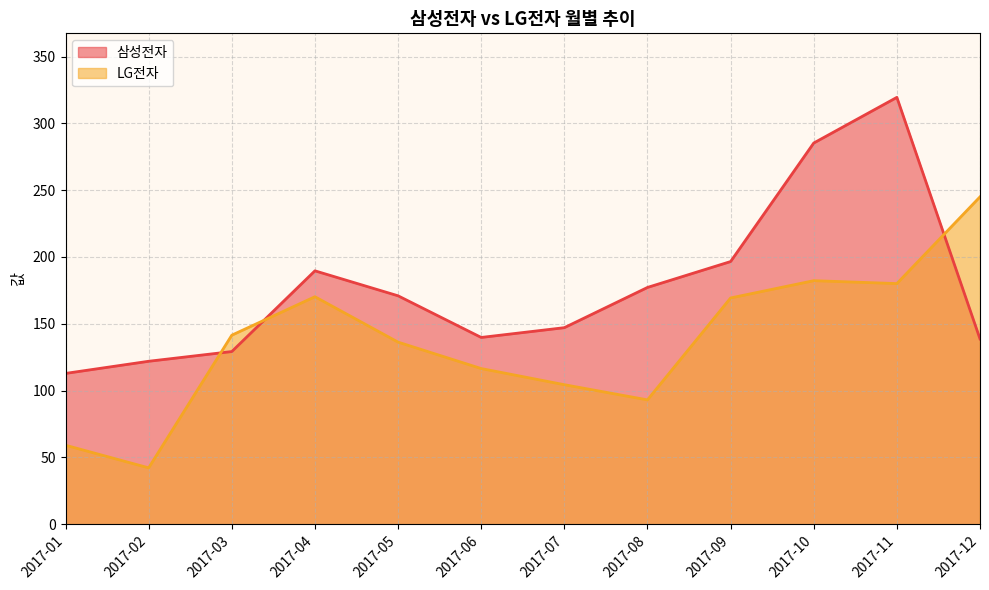

What is the greatest value displayed?

319.5